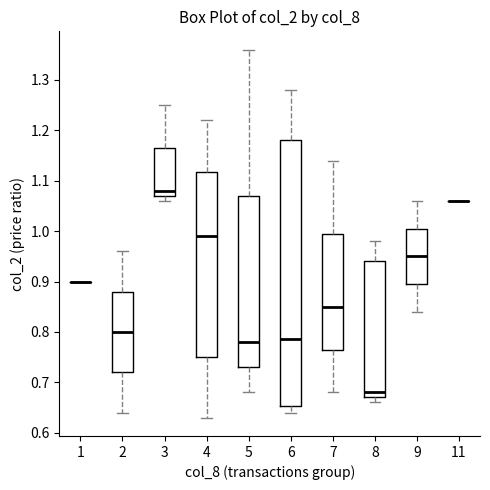

Reading left to right, transcribe this box plot: for each box, give where its median line is, the range the box spans, and where its two whiskers end, as read against the y-axis. The values are not printed on the chart, so give them approximately, as read against the axis.

1: box collapsed to a line at 0.90, whiskers 0.90 to 0.90
2: median 0.80, box 0.72 to 0.88, whiskers 0.64 to 0.96
3: median 1.08, box 1.07 to 1.17, whiskers 1.06 to 1.25
4: median 0.99, box 0.75 to 1.12, whiskers 0.63 to 1.22
5: median 0.78, box 0.73 to 1.07, whiskers 0.68 to 1.36
6: median 0.79, box 0.65 to 1.18, whiskers 0.64 to 1.28
7: median 0.85, box 0.77 to 1.00, whiskers 0.68 to 1.14
8: median 0.68, box 0.67 to 0.94, whiskers 0.66 to 0.98
9: median 0.95, box 0.90 to 1.01, whiskers 0.84 to 1.06
11: box collapsed to a line at 1.06, whiskers 1.06 to 1.06